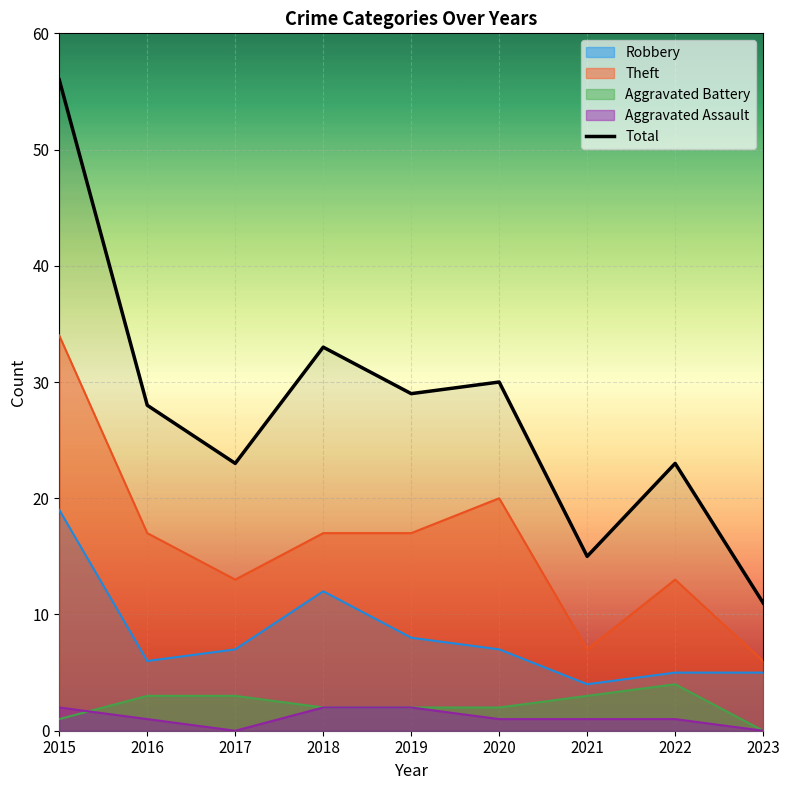

How many interior local peaks (higher than both neighbors) does the data have?

3